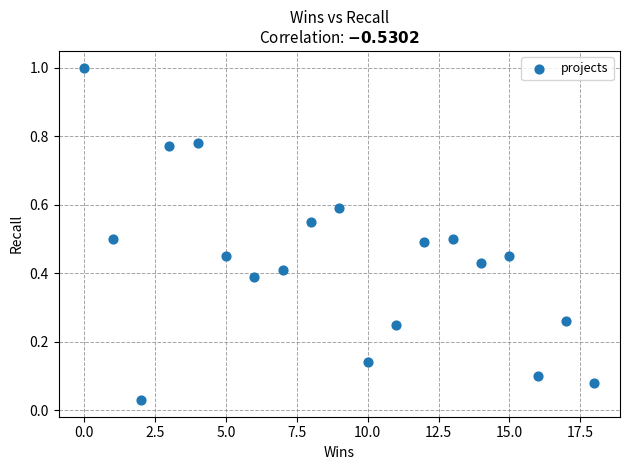

What is the range of Y values (max minus min)?

1.0